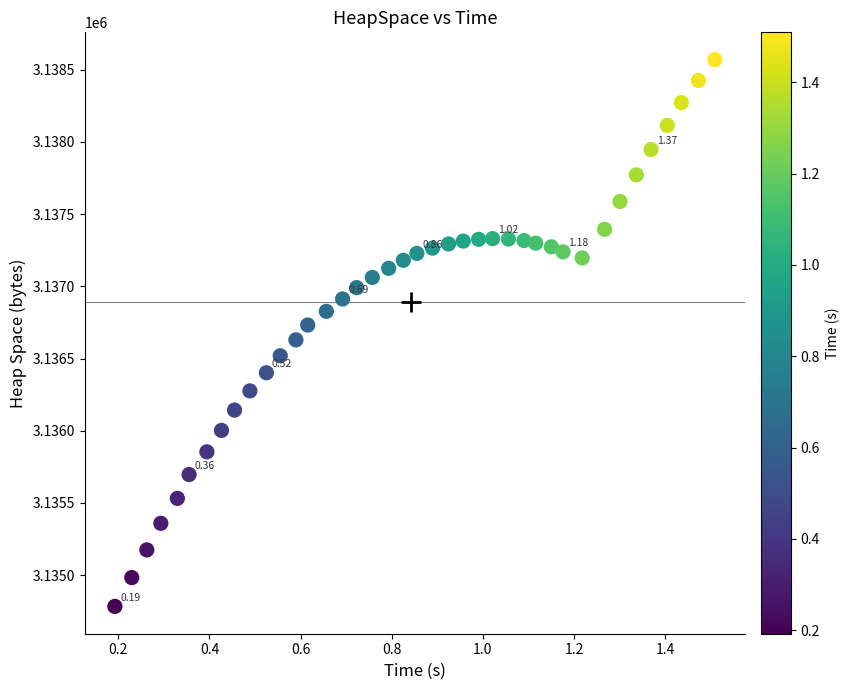

What is the range of Y values (max minus min)?

3786.1